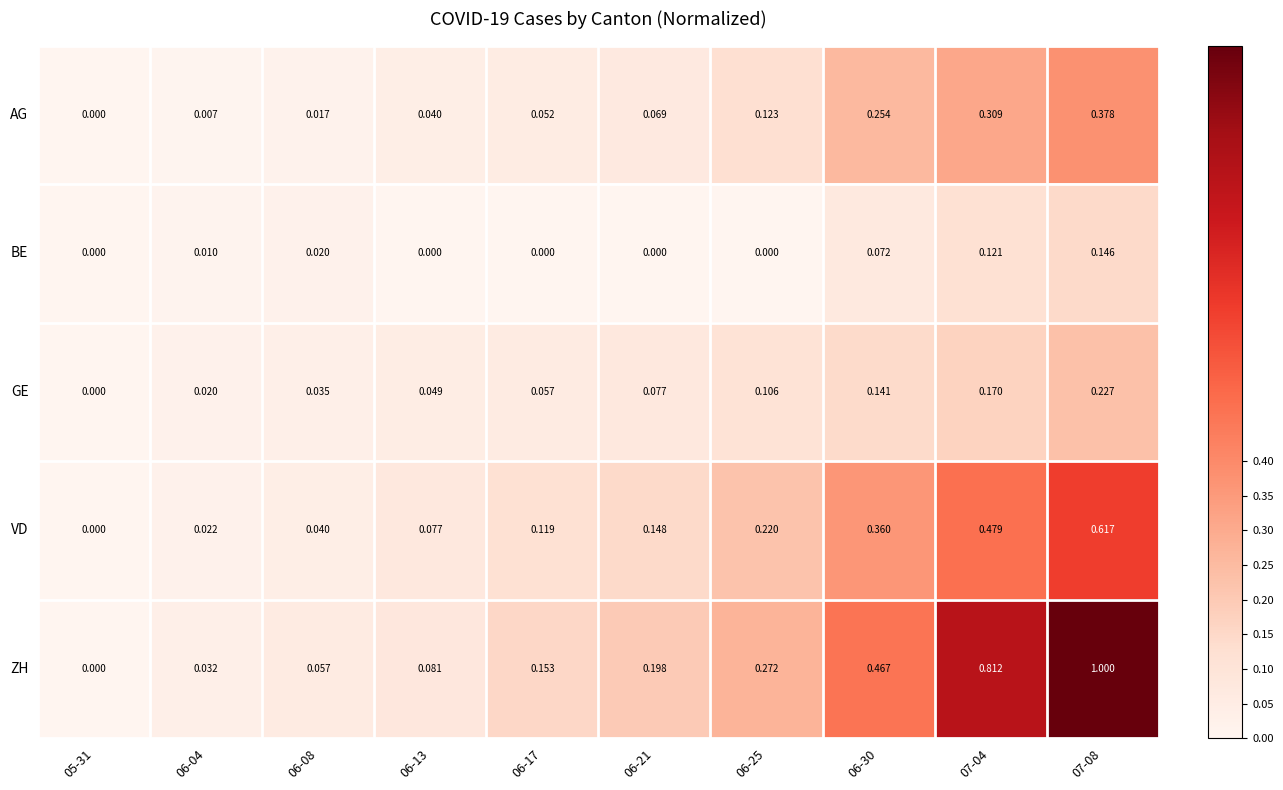

At 06-30, list the series in order from largest to smallest.

ZH, VD, AG, GE, BE